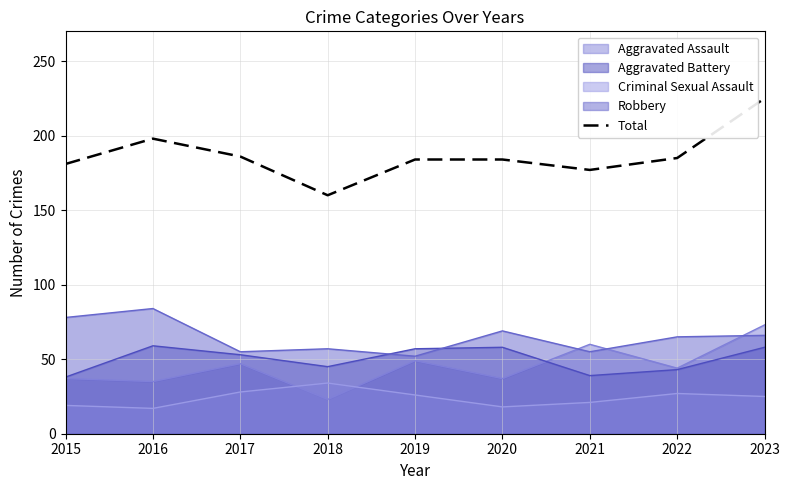

List the labels in order of value, smallest first.

2018, 2021, 2015, 2019, 2020, 2022, 2017, 2016, 2023